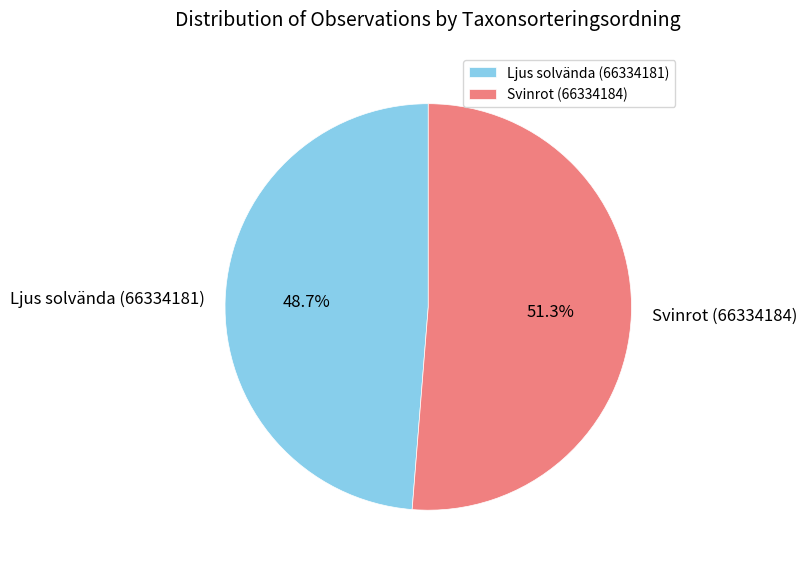

To the nearest percent, what is the difference between the largest and smallest slice percentages?

3%